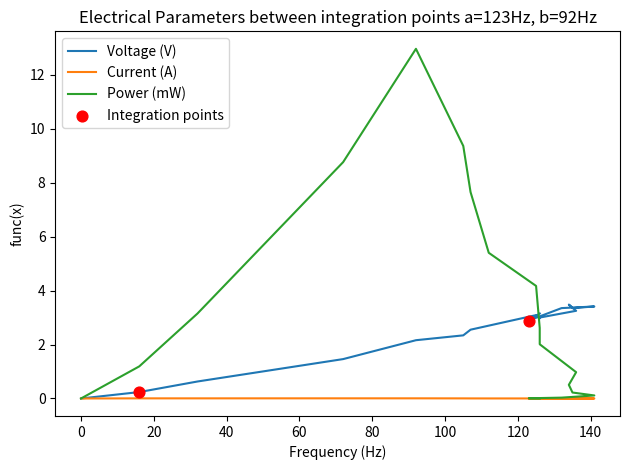

Which series has the largest Y range (max minus min)?

Power (mW)